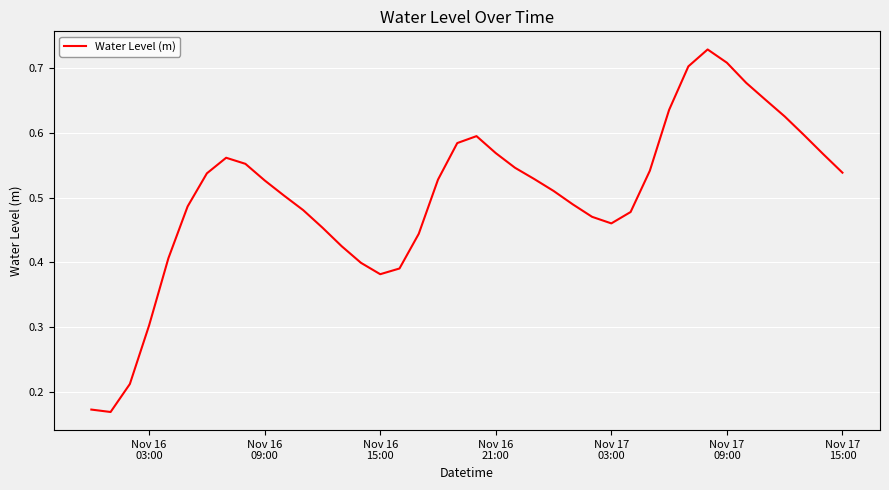

How many points are lower than both their immediate neighbors (excluding endpoints)?

3